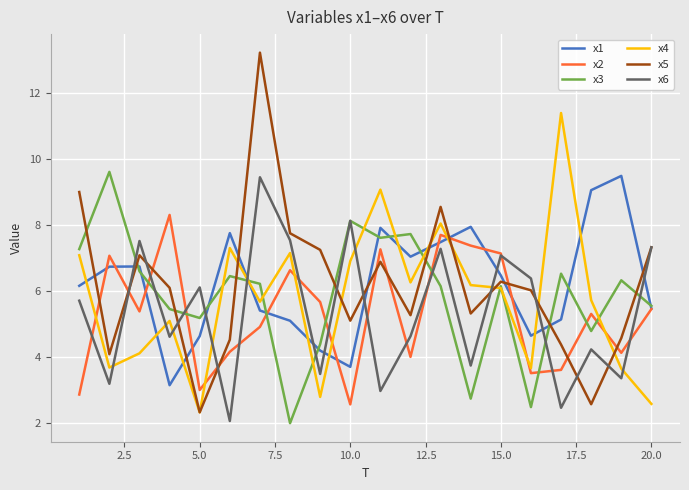

What is the smallest value displayed?

2.0